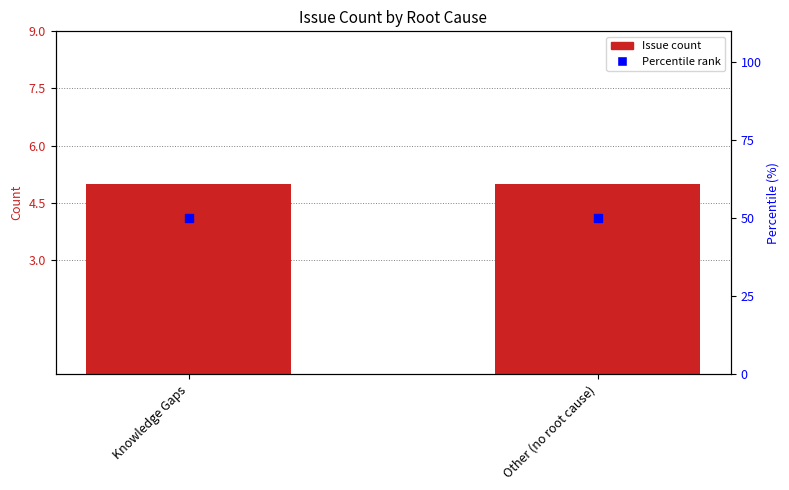

What are all the series names shown in the legend?

Issue Count, Percentile rank